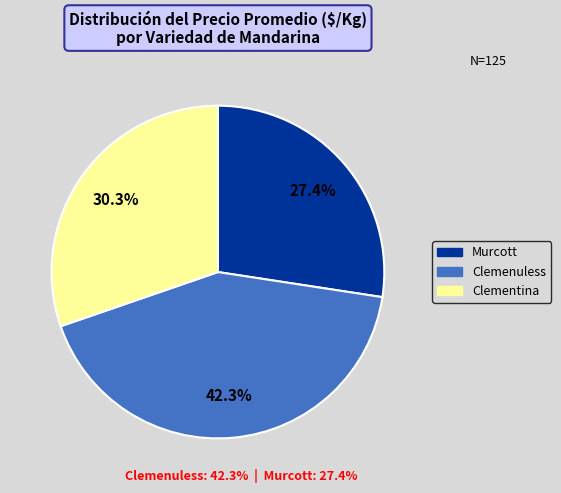

Is it true that Clemenuless is 56% of the pie?

False